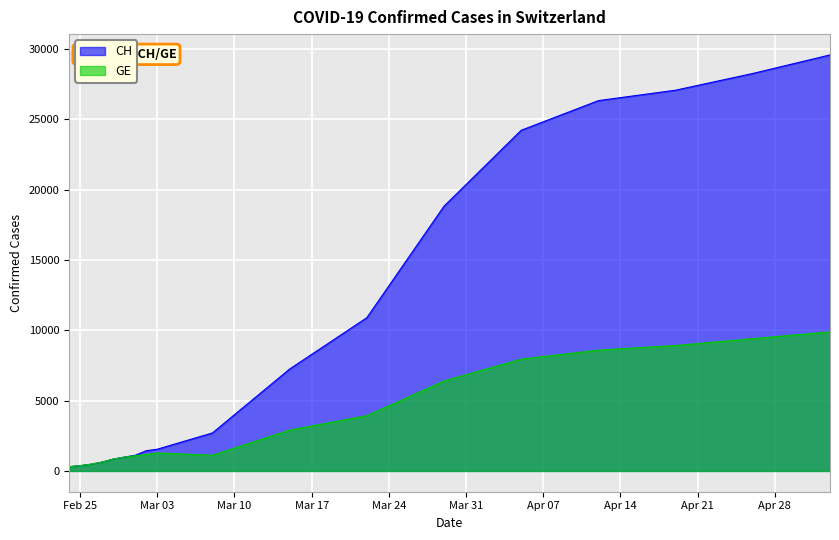

What is the average value of the GE series?

3680